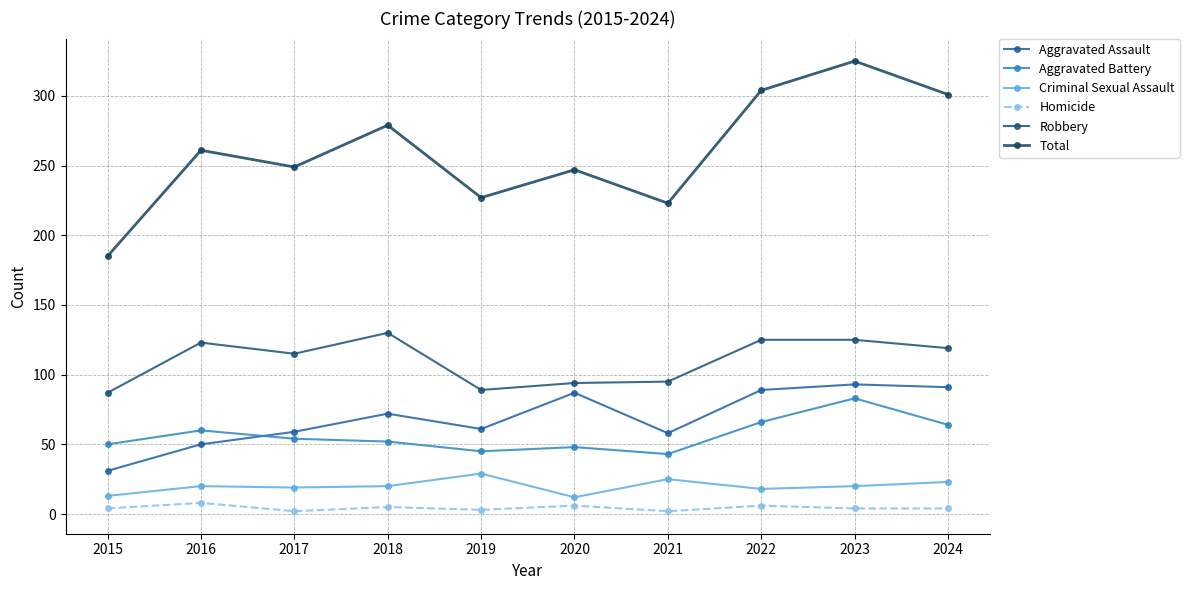

What is the sum of all Homicide values?

44